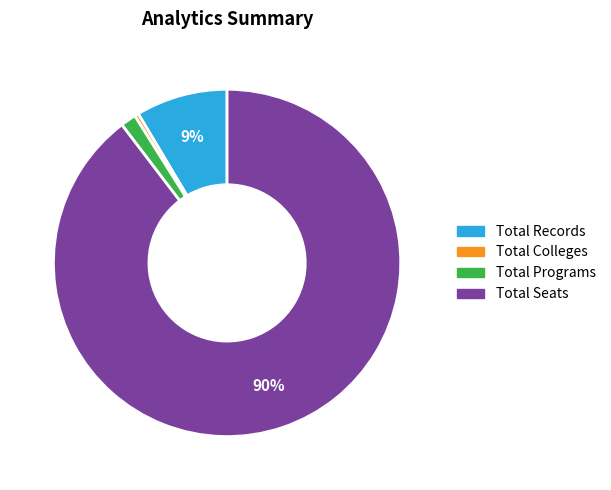

Does any single category account for the majority?

Yes